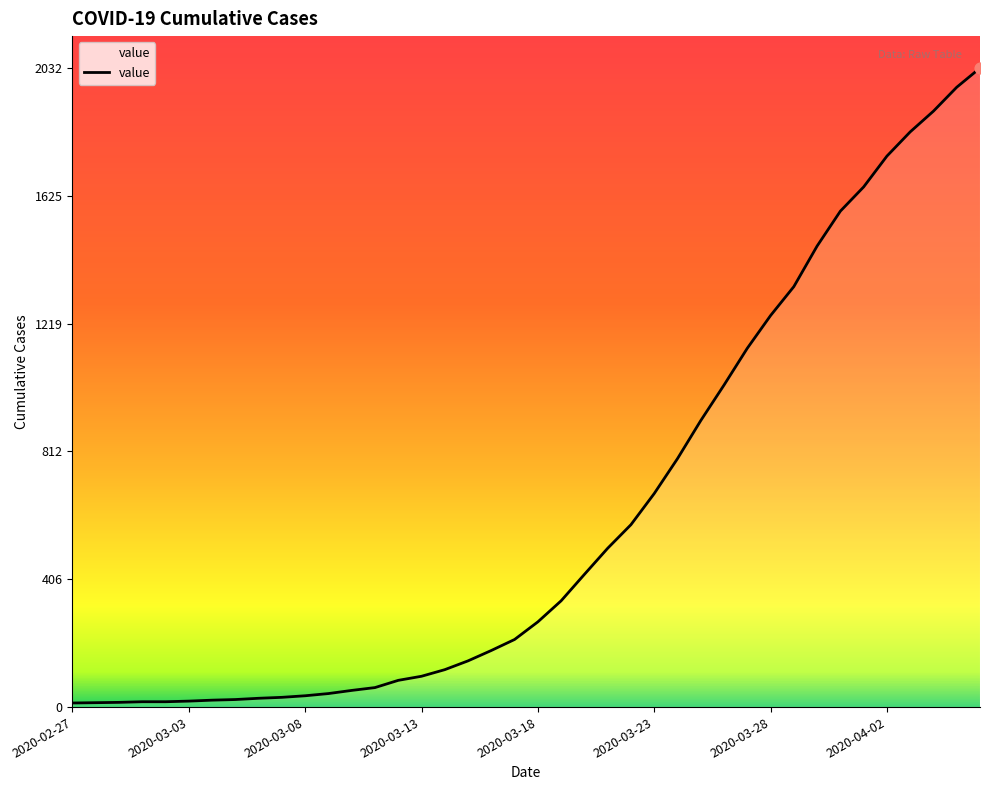

What is the maximum value shown in the chart?

2032